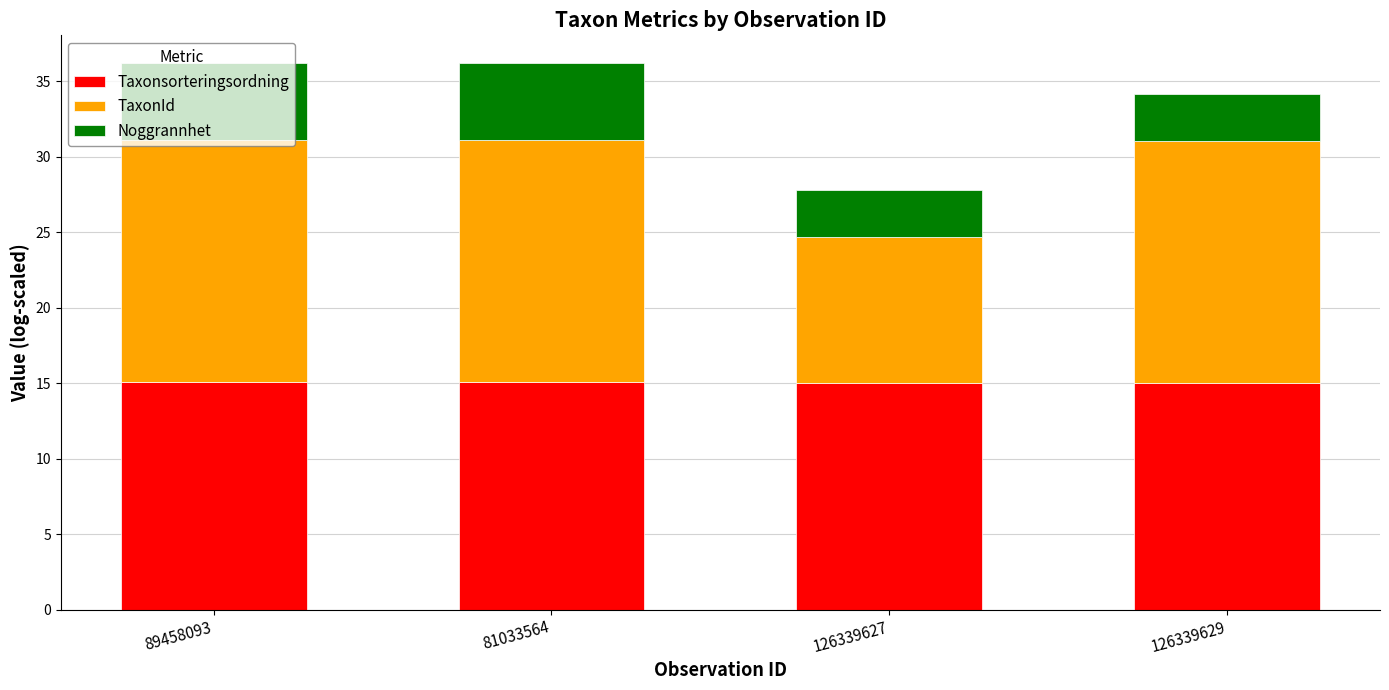

What is the sum of the Taxonsorteringsordning values at 126339627 and 89458093?

30.1